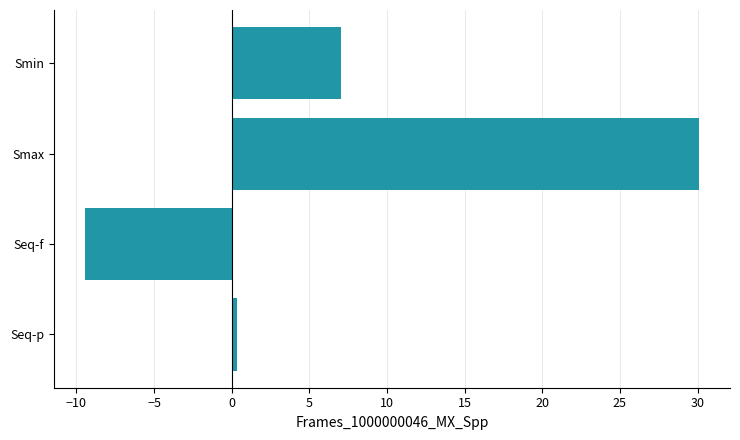

Read the value at Smin.

7.0